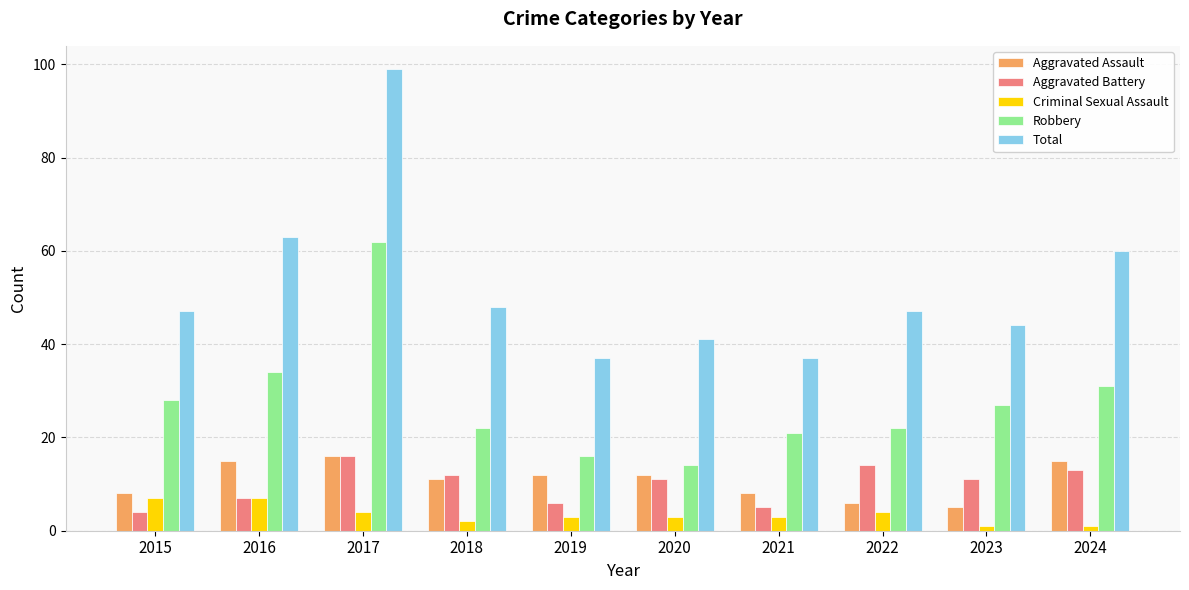

What are all the series names shown in the legend?

Aggravated Assault, Aggravated Battery, Criminal Sexual Assault, Robbery, Total